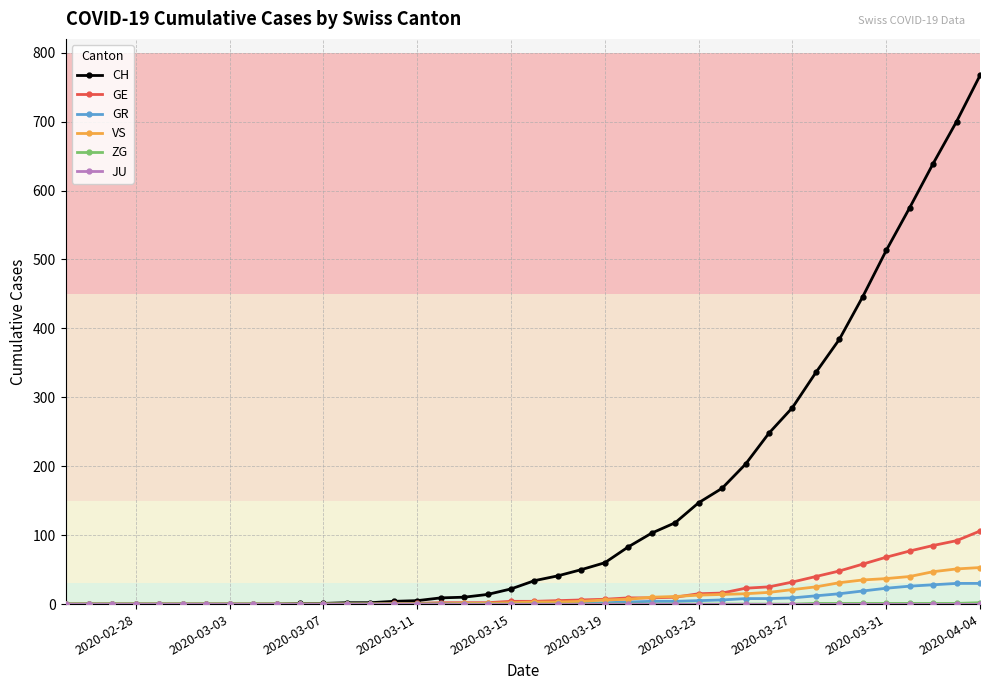

Which series has the widest spread of values?

CH